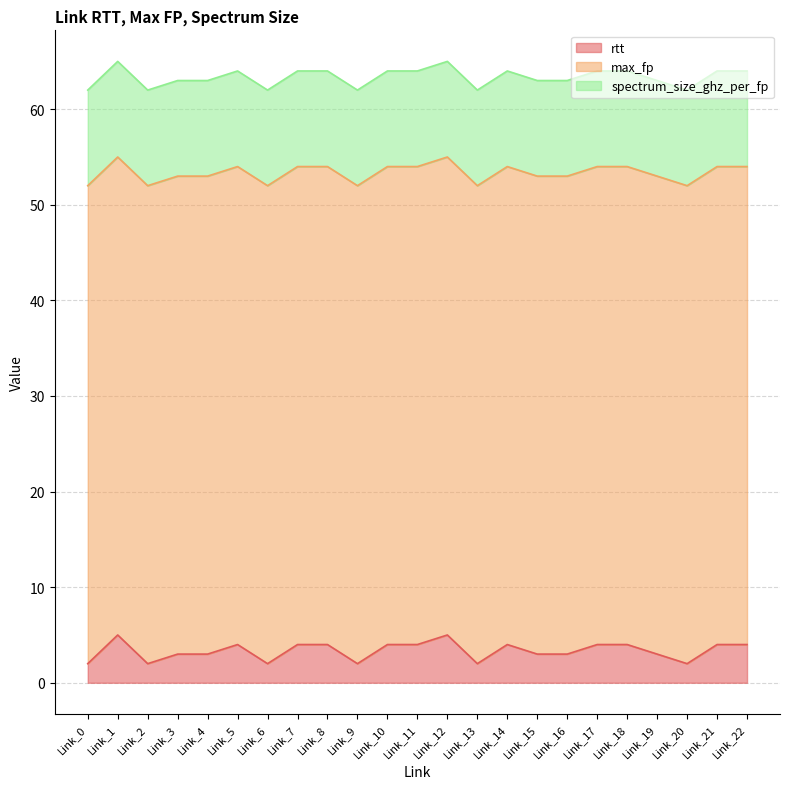

Does the chart display data point markers on the line(s)?

No